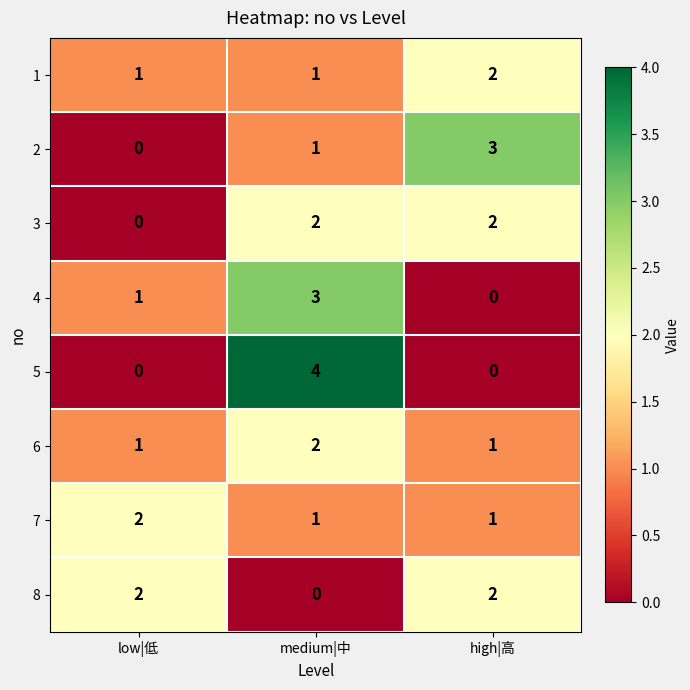

Reading left to right, transcribe all the data shown in this chart.

1: low|低=1	medium|中=1	high|高=2
2: low|低=0	medium|中=1	high|高=3
3: low|低=0	medium|中=2	high|高=2
4: low|低=1	medium|中=3	high|高=0
5: low|低=0	medium|中=4	high|高=0
6: low|低=1	medium|中=2	high|高=1
7: low|低=2	medium|中=1	high|高=1
8: low|低=2	medium|中=0	high|高=2